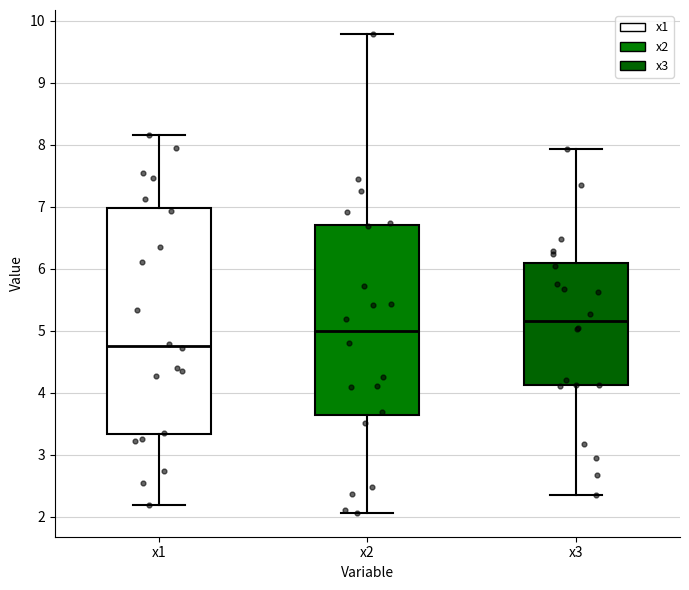

Reading left to right, transcribe this box plot: for each box, give where its median line is, the range the box spans, and where its two whiskers end, as read against the y-axis. The values are not printed on the chart, so give them approximately, as read against the axis.

x1: median 4.8, box 3.3 to 7.0, whiskers 2.2 to 8.2
x2: median 5.0, box 3.6 to 6.7, whiskers 2.1 to 9.8
x3: median 5.2, box 4.1 to 6.1, whiskers 2.4 to 7.9